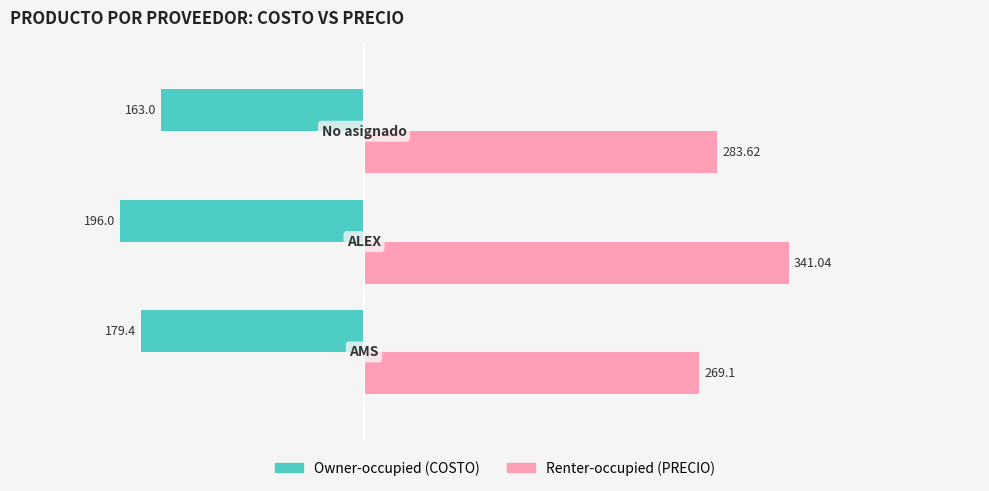

What is the sum of all Owner-occupied (COSTO) values?

-538.4